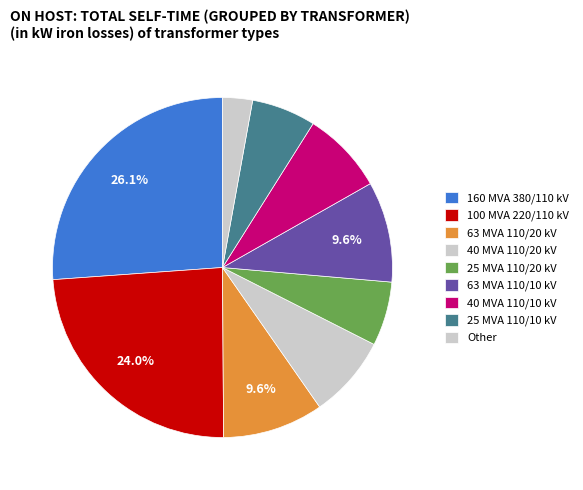

Which slice is the largest?

160 MVA 380/110 kV